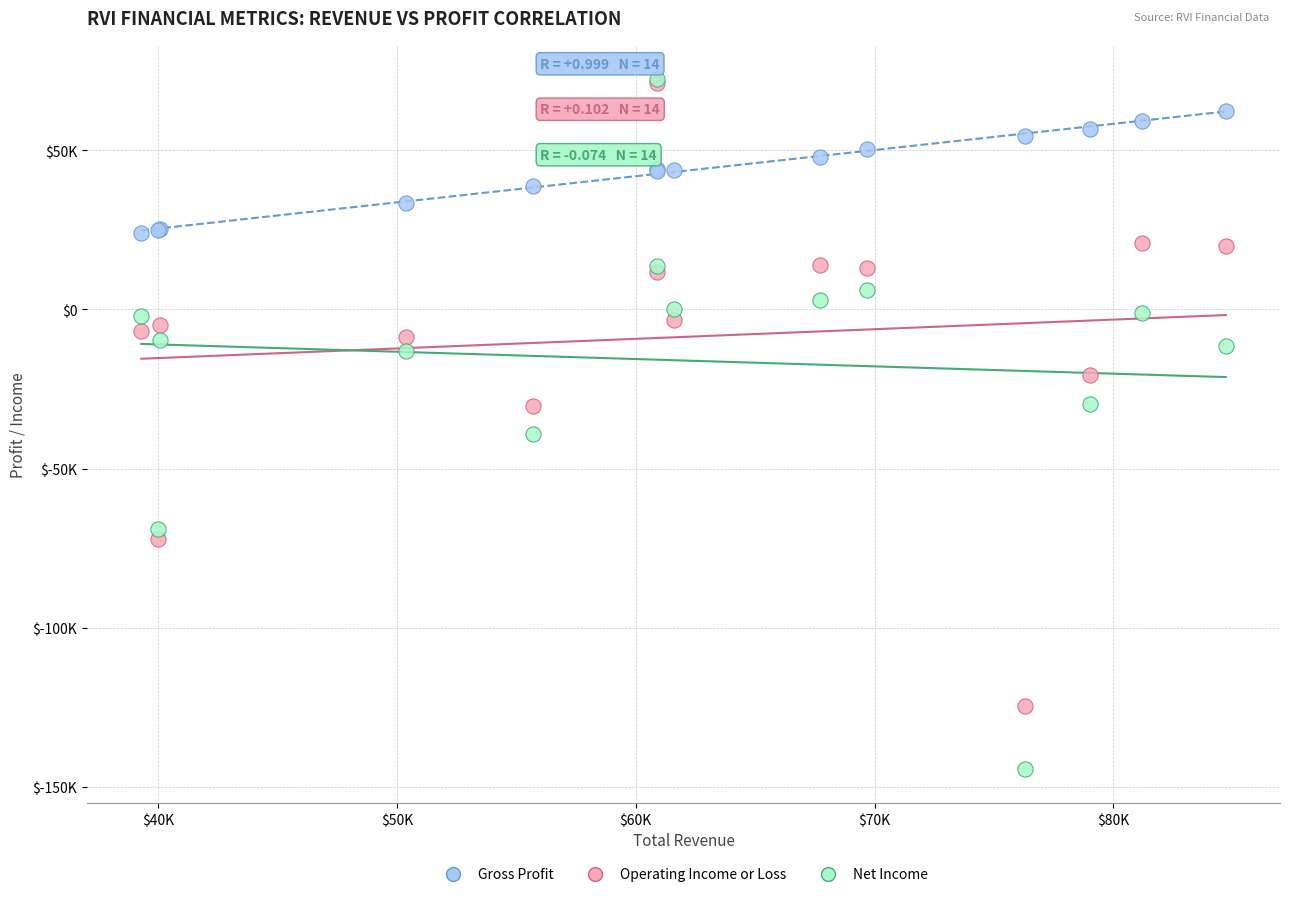

What are all the series names shown in the legend?

Gross Profit, Operating Income or Loss, Net Income